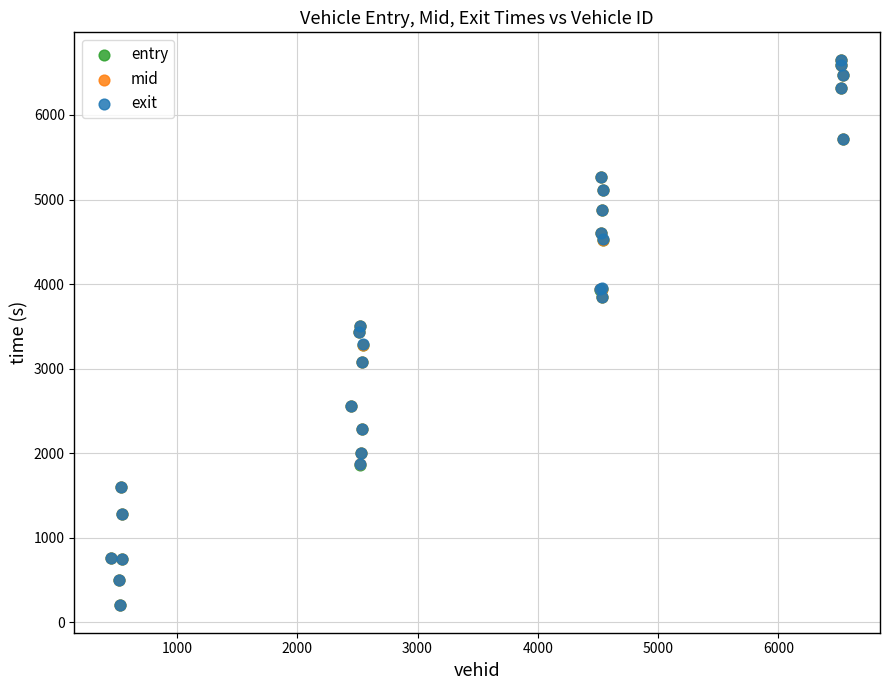

Which series has the widest spread of Y values?

mid